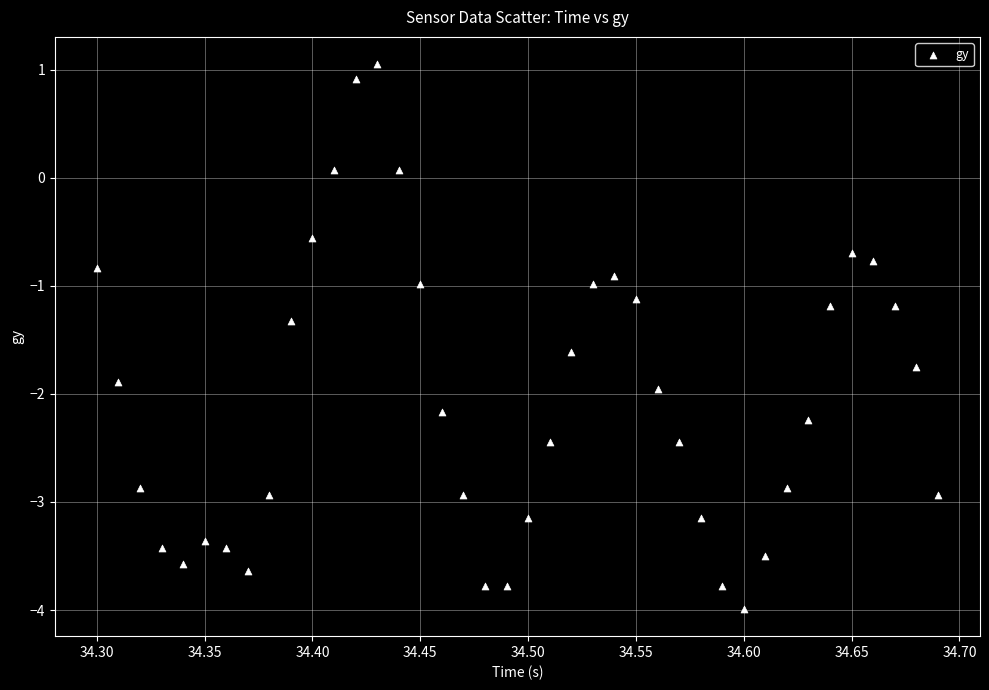

What is the range of X values (max minus min)?

0.4